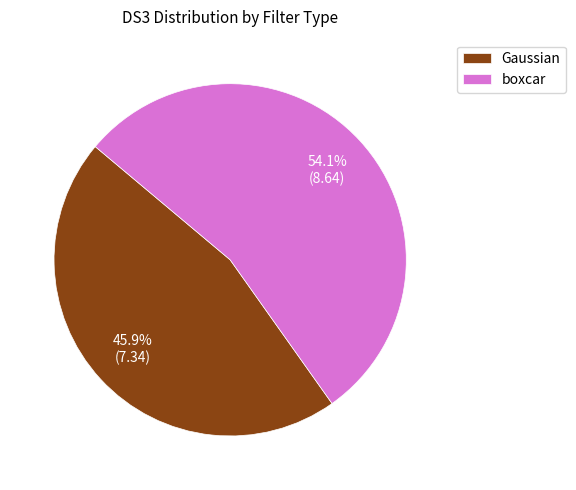

What percentage is the boxcar slice, to the nearest percent?

54%